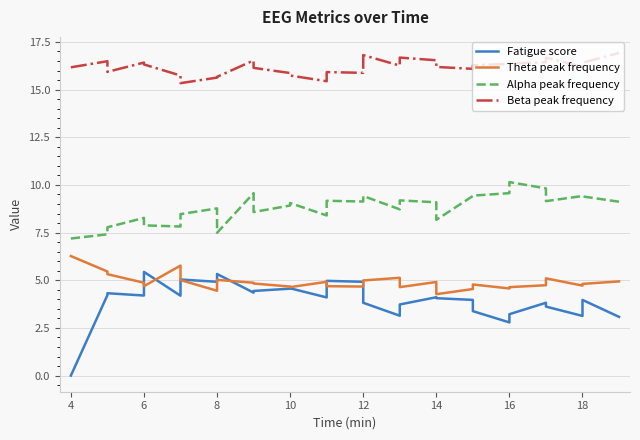

In Alpha peak frequency, how many points are higher than both neighbors (excluding endpoints)?

9